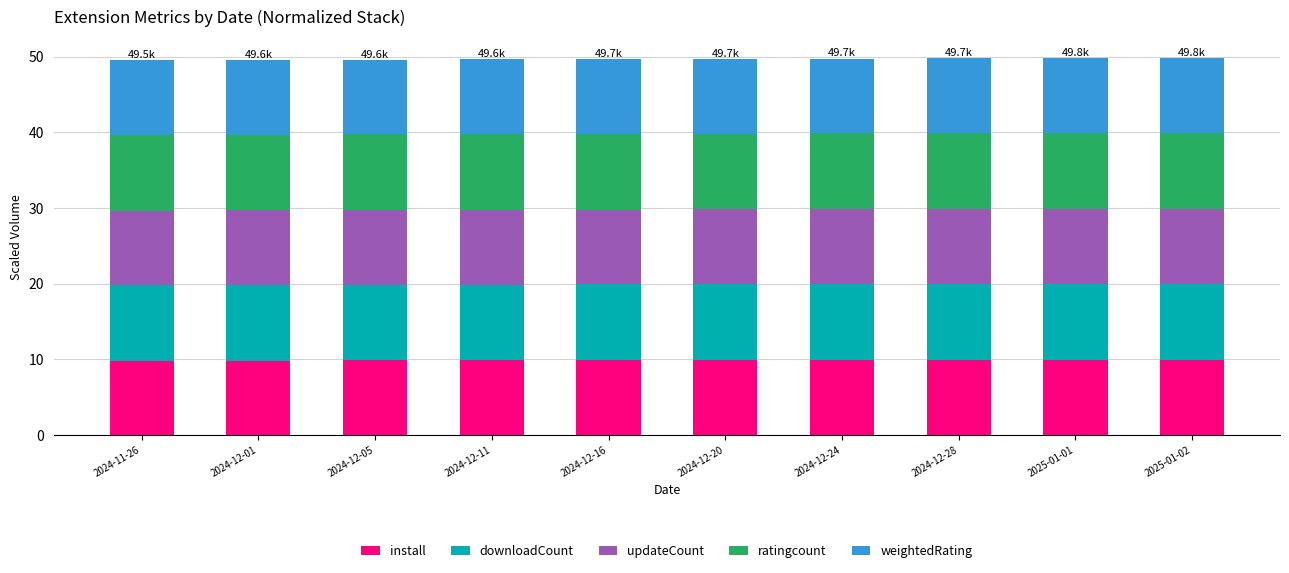

Does the chart contain stacked bars?

Yes